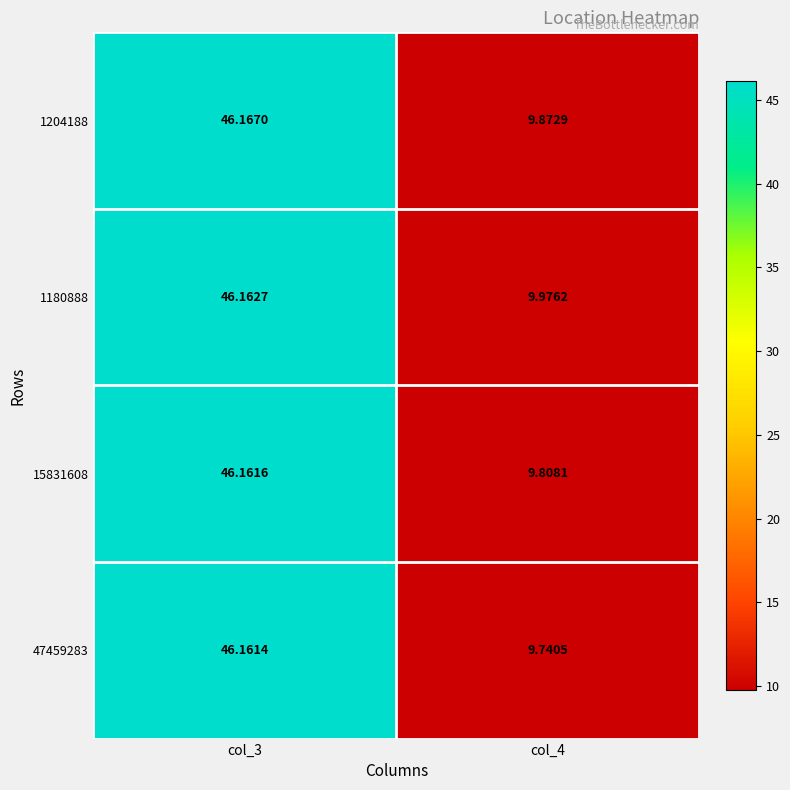

Is the value of 47459283 at col_3 greater than the value of 1204188 at col_4?

Yes